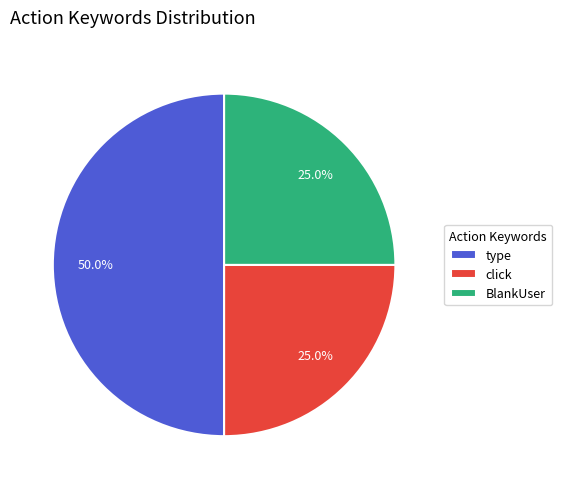

Which category has the biggest portion of the pie?

type